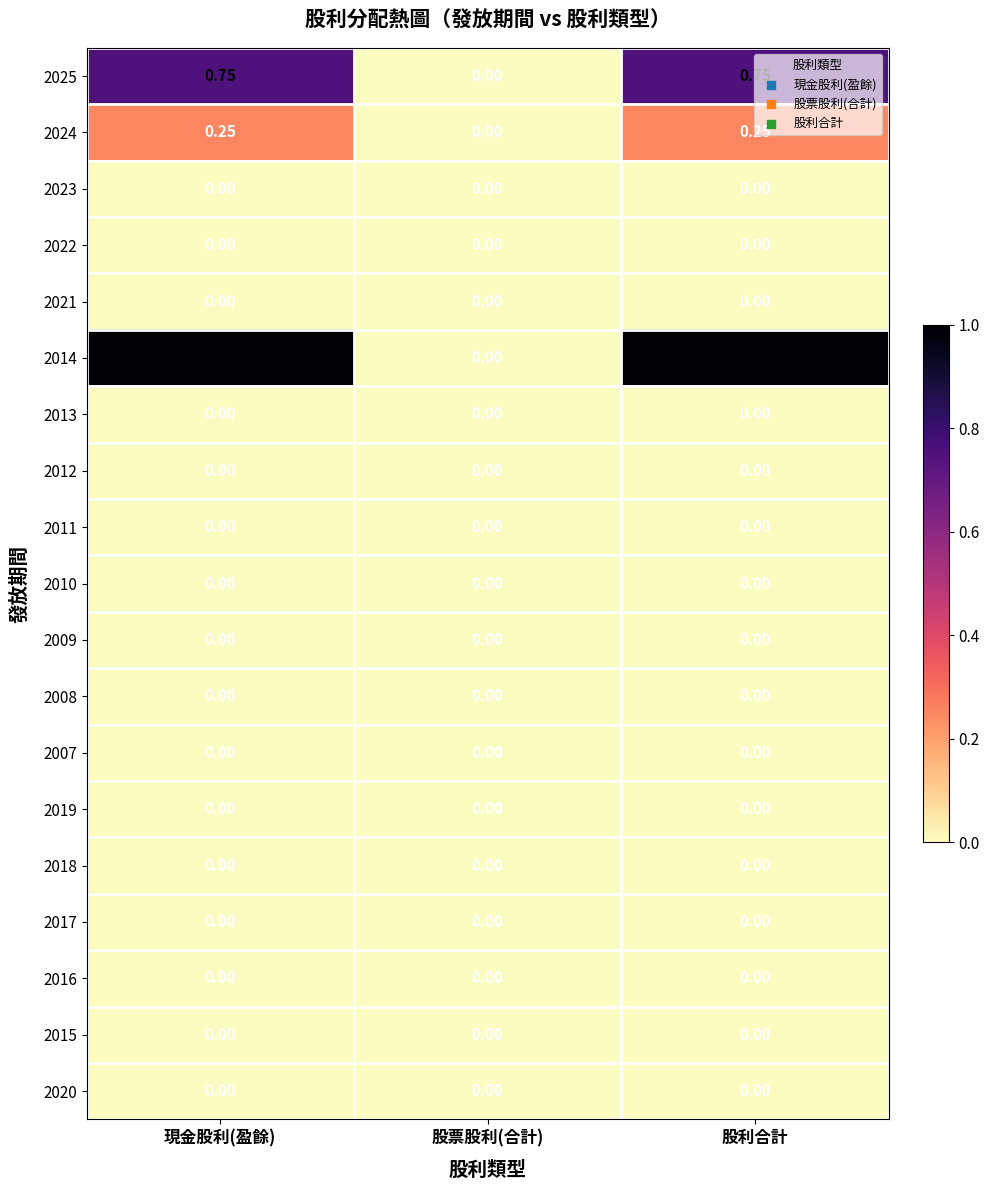

Reading left to right, transcribe all the data shown in this chart.

2025: 現金股利(盈餘)=0.8	股票股利(合計)=0.0	股利合計=0.8
2024: 現金股利(盈餘)=0.2	股票股利(合計)=0.0	股利合計=0.2
2023: 現金股利(盈餘)=0.0	股票股利(合計)=0.0	股利合計=0.0
2022: 現金股利(盈餘)=0.0	股票股利(合計)=0.0	股利合計=0.0
2021: 現金股利(盈餘)=0.0	股票股利(合計)=0.0	股利合計=0.0
2014: 現金股利(盈餘)=1.0	股票股利(合計)=0.0	股利合計=1.0
2013: 現金股利(盈餘)=0.0	股票股利(合計)=0.0	股利合計=0.0
2012: 現金股利(盈餘)=0.0	股票股利(合計)=0.0	股利合計=0.0
2011: 現金股利(盈餘)=0.0	股票股利(合計)=0.0	股利合計=0.0
2010: 現金股利(盈餘)=0.0	股票股利(合計)=0.0	股利合計=0.0
2009: 現金股利(盈餘)=0.0	股票股利(合計)=0.0	股利合計=0.0
2008: 現金股利(盈餘)=0.0	股票股利(合計)=0.0	股利合計=0.0
2007: 現金股利(盈餘)=0.0	股票股利(合計)=0.0	股利合計=0.0
2019: 現金股利(盈餘)=0.0	股票股利(合計)=0.0	股利合計=0.0
2018: 現金股利(盈餘)=0.0	股票股利(合計)=0.0	股利合計=0.0
2017: 現金股利(盈餘)=0.0	股票股利(合計)=0.0	股利合計=0.0
2016: 現金股利(盈餘)=0.0	股票股利(合計)=0.0	股利合計=0.0
2015: 現金股利(盈餘)=0.0	股票股利(合計)=0.0	股利合計=0.0
2020: 現金股利(盈餘)=0.0	股票股利(合計)=0.0	股利合計=0.0